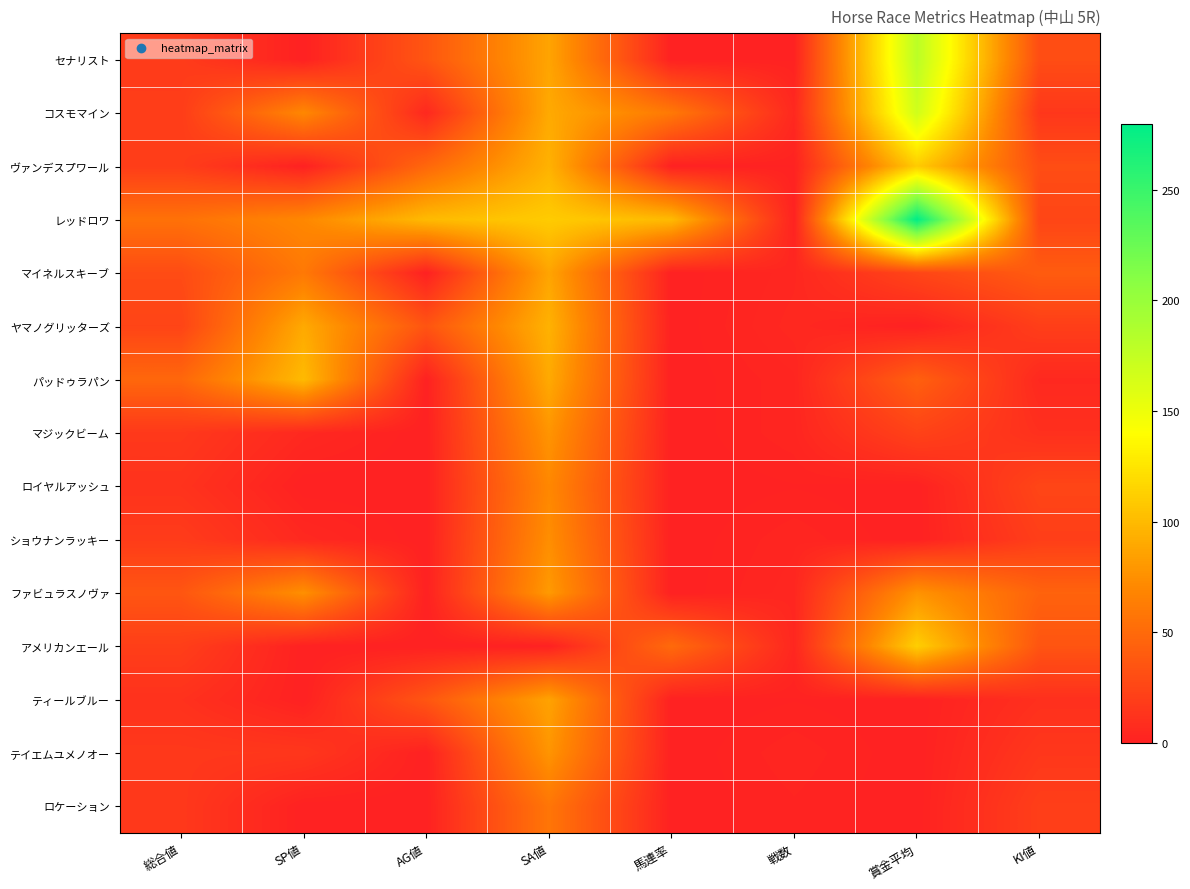

What is the total value across all series at SP値?

490